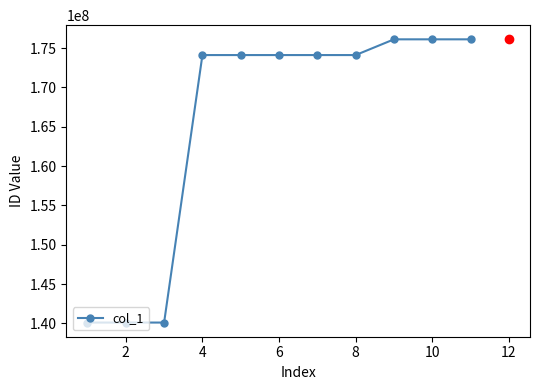

What is the greatest value displayed?

176103023